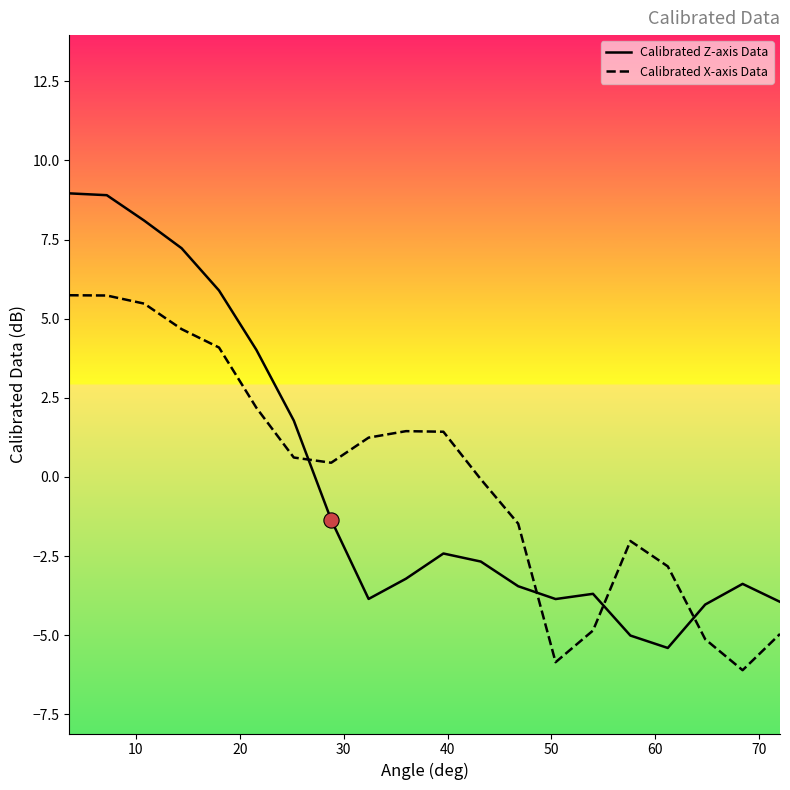

At how many categories does at least one series exceed 4?

6